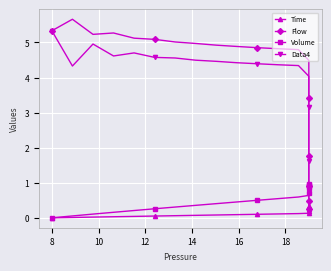

What are all the series names shown in the legend?

Time, Flow, Volume, Data4